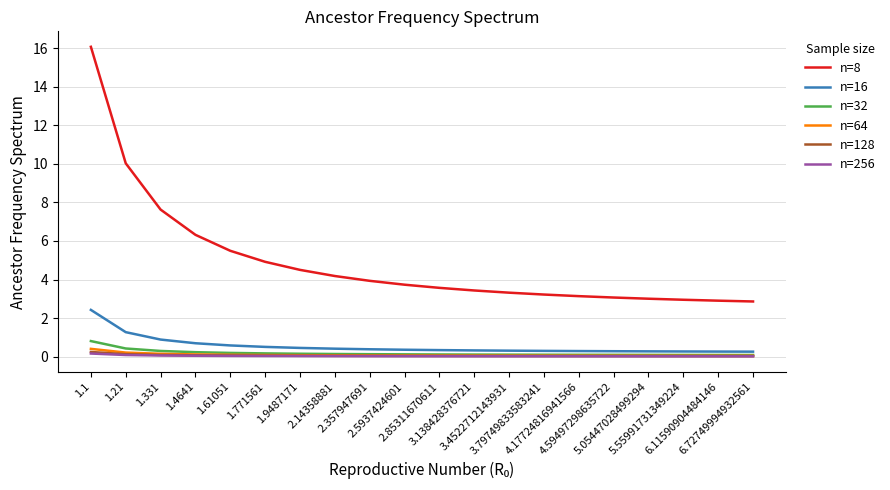

True or false: n=32 has a value of 0.4 at 1.21.

True